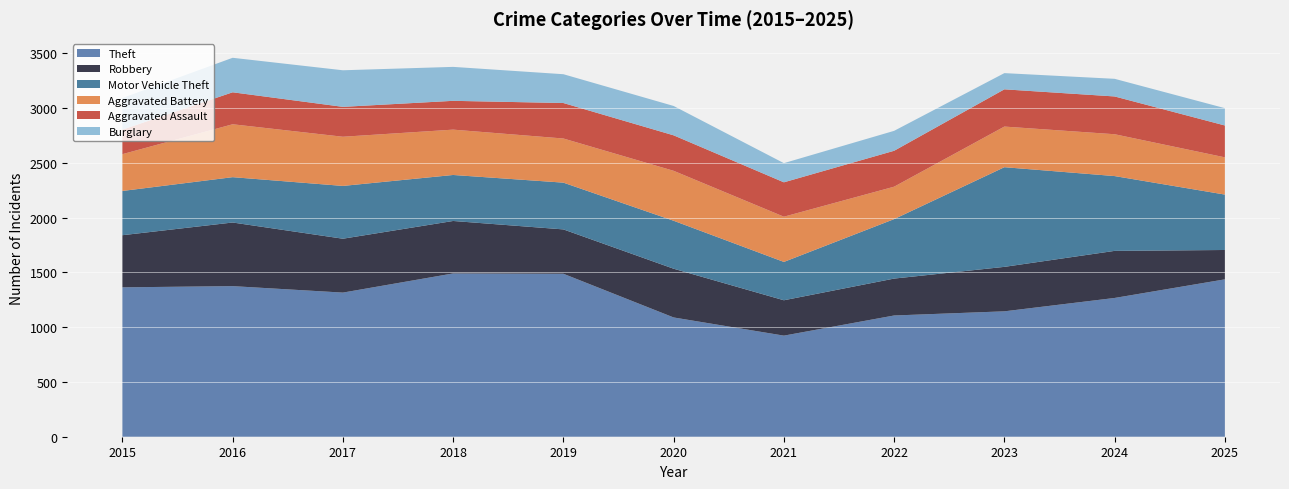

Reading left to right, list all the values displayed in this chart.

Theft: 2015=1364	2016=1375	2017=1316	2018=1491	2019=1488	2020=1089	2021=923	2022=1107	2023=1145	2024=1267	2025=1437
Robbery: 2015=476	2016=581	2017=492	2018=479	2019=405	2020=445	2021=323	2022=337	2023=406	2024=430	2025=268
Motor Vehicle Theft: 2015=404	2016=414	2017=482	2018=420	2019=427	2020=438	2021=350	2022=543	2023=910	2024=683	2025=506
Aggravated Battery: 2015=336	2016=483	2017=449	2018=414	2019=403	2020=456	2021=413	2022=296	2023=371	2024=382	2025=340
Aggravated Assault: 2015=224	2016=292	2017=273	2018=263	2019=324	2020=324	2021=314	2022=328	2023=340	2024=345	2025=291
Burglary: 2015=289	2016=315	2017=334	2018=310	2019=263	2020=268	2021=175	2022=182	2023=148	2024=161	2025=158